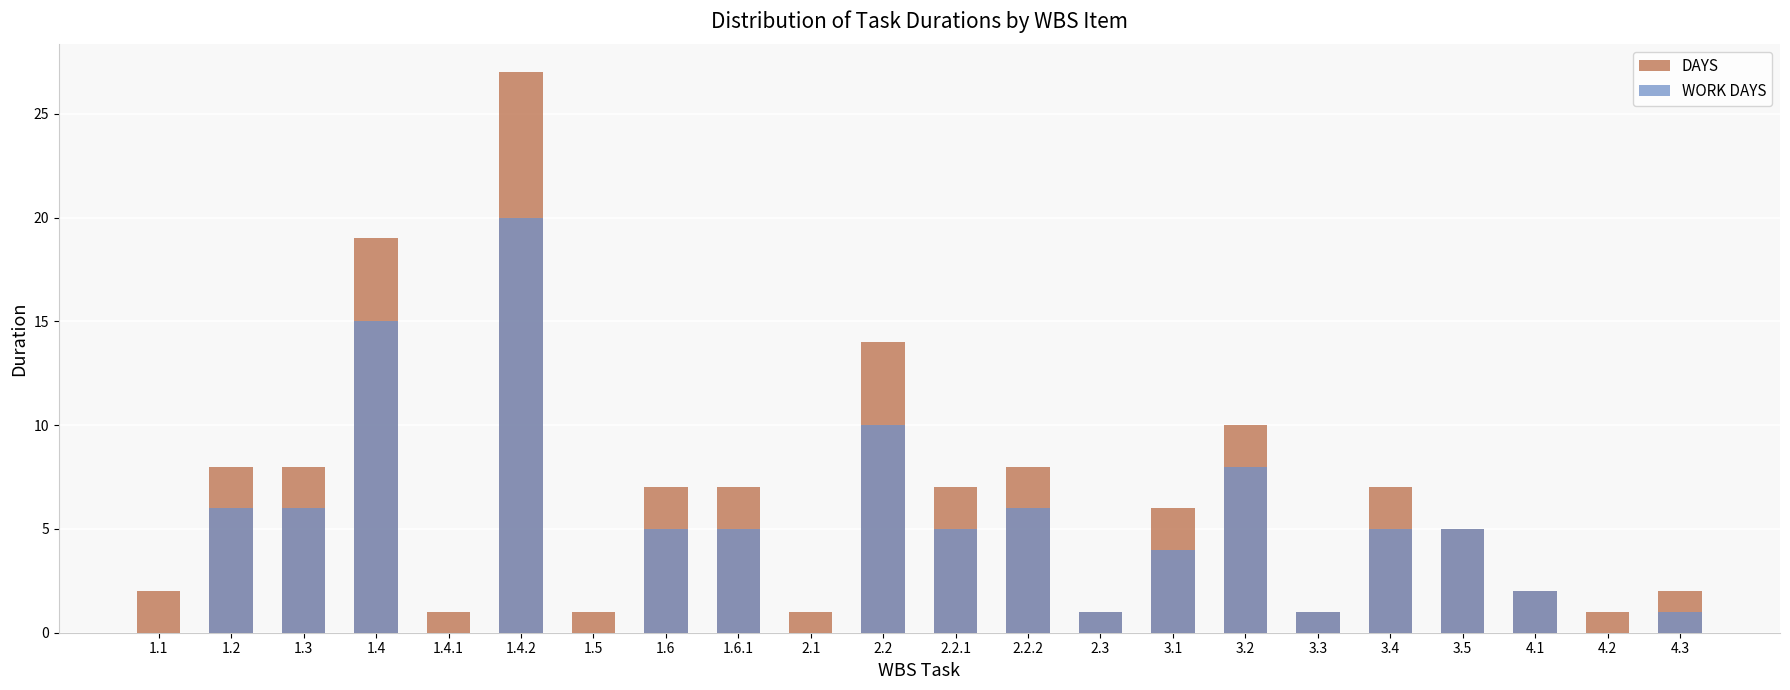

True or false: WORK DAYS has a value of 2 at 4.3.

False